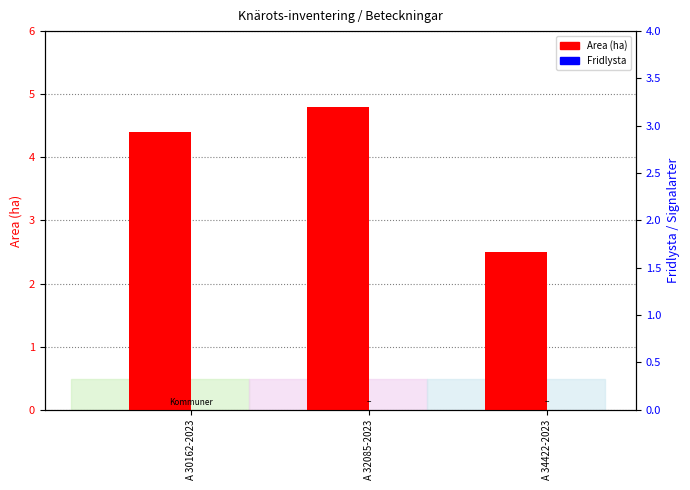

What is the total value across all series at A 32085-2023?

4.8